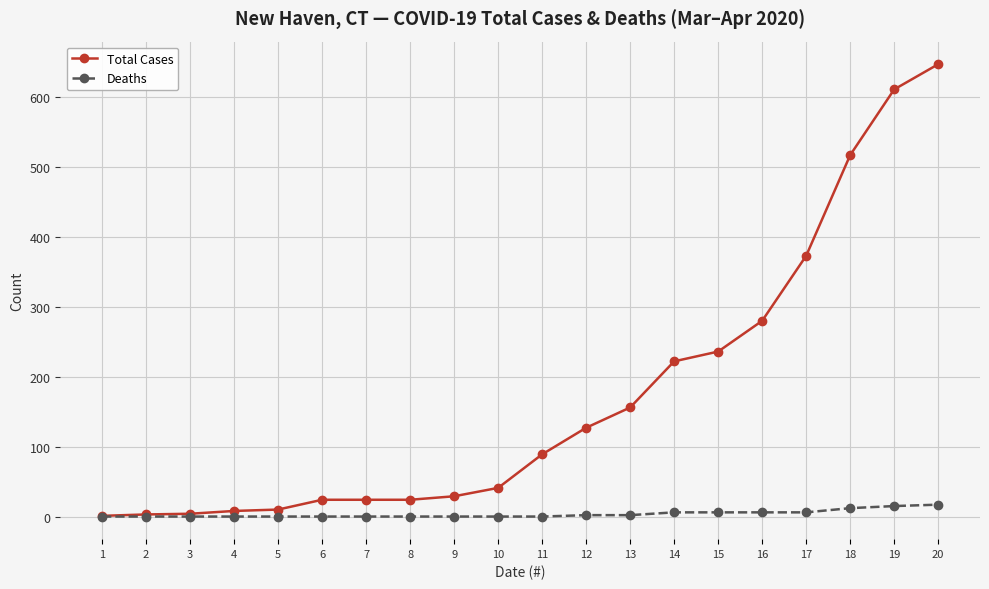

What is the sum of all Deaths values?

72